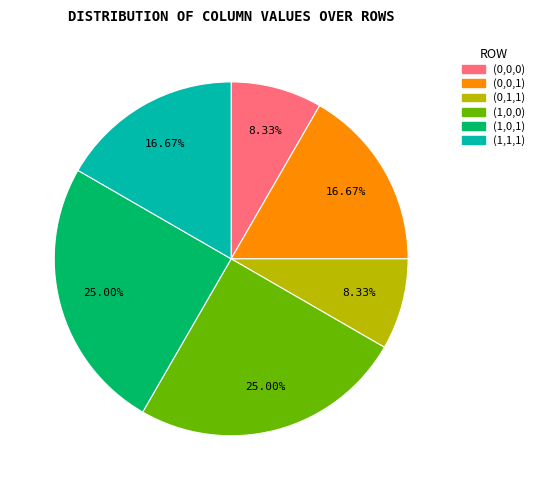

To the nearest percent, what is the combined percentage of (1,1,1) and (1,0,1)?

42%